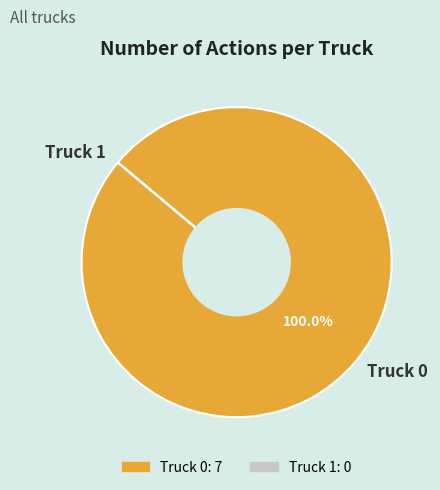

True or false: Truck 0 accounts for 92% of the total.

False